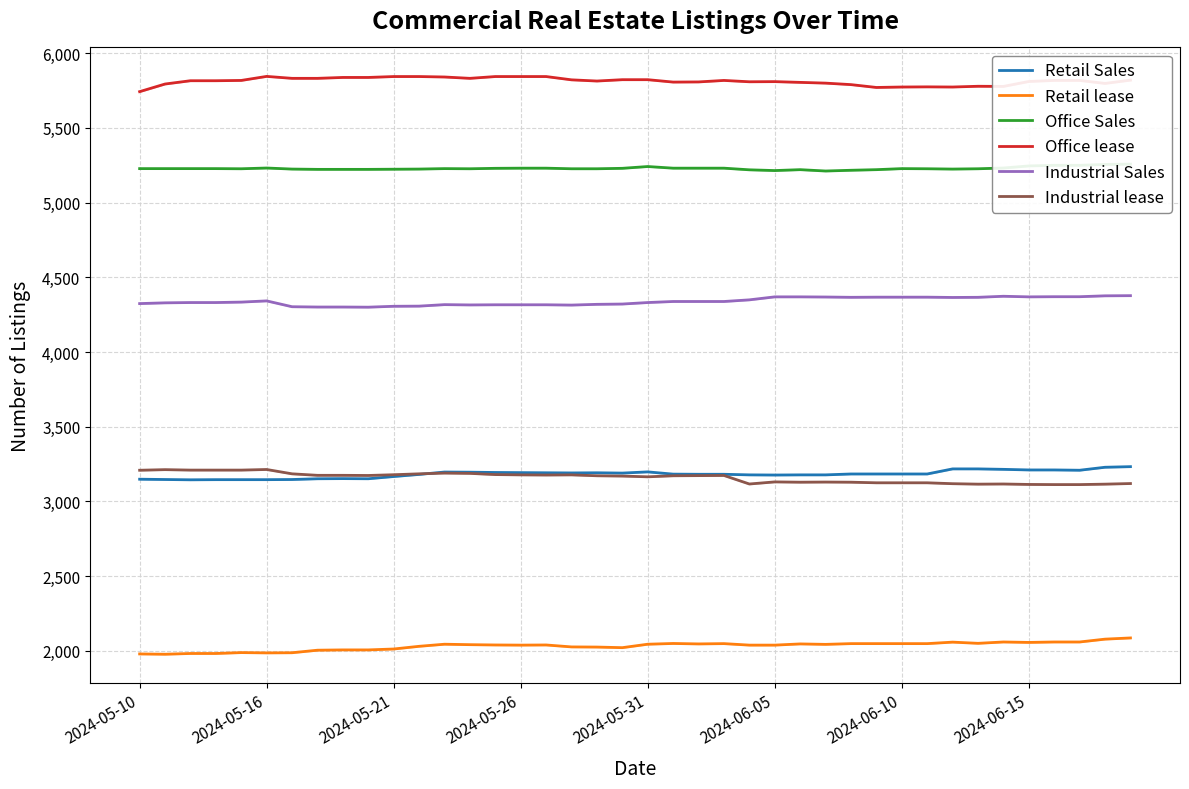

Is it true that Office lease equals 5810 at 2024-06-15?

True